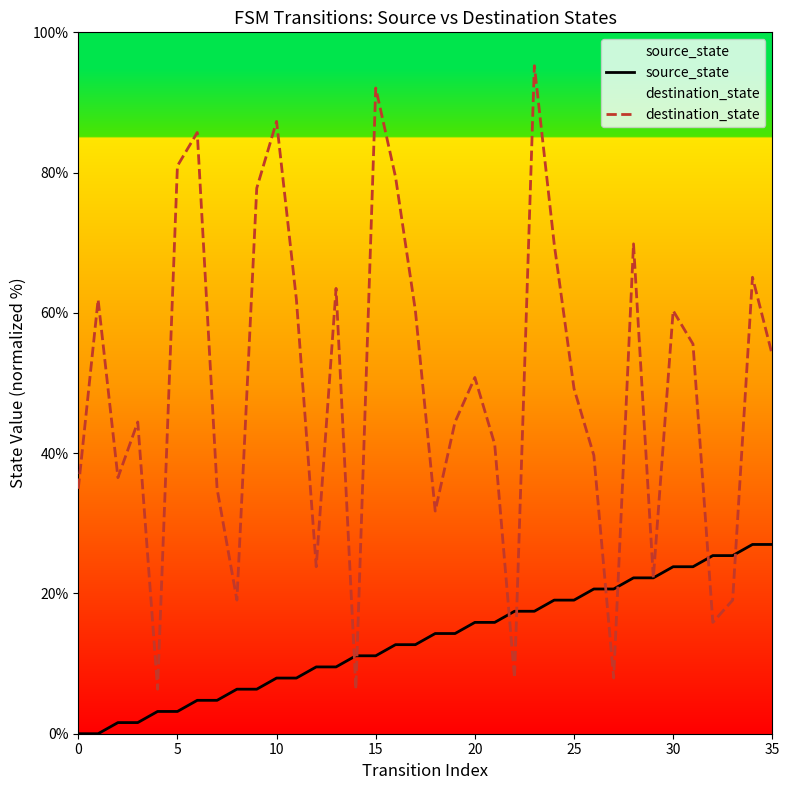

Between 25 and 30, which series saw the biggest shift?

destination_state